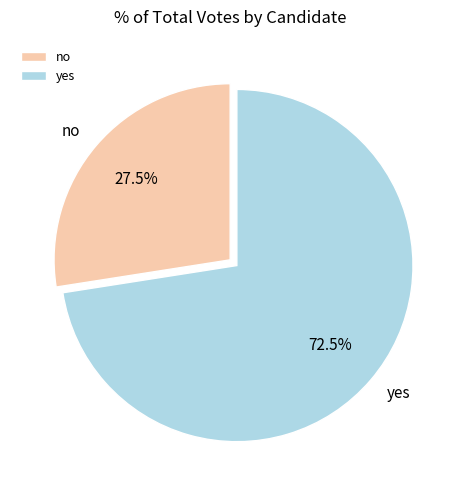

Do no and yes together represent more than half of the pie?

Yes